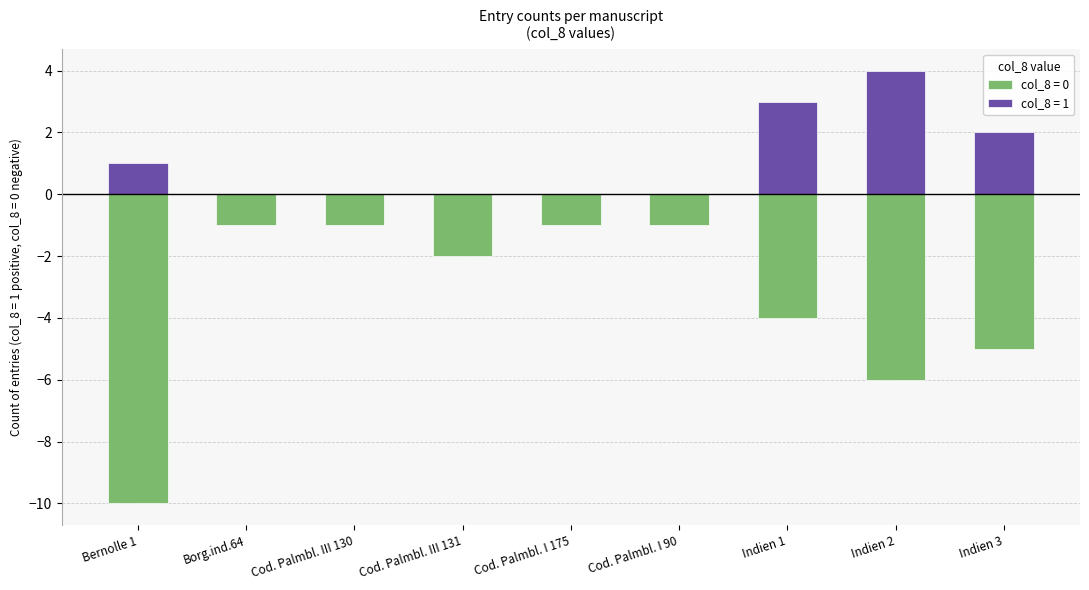

Which category has the lowest value in the col_8 = 1 series?

Borg.ind.64